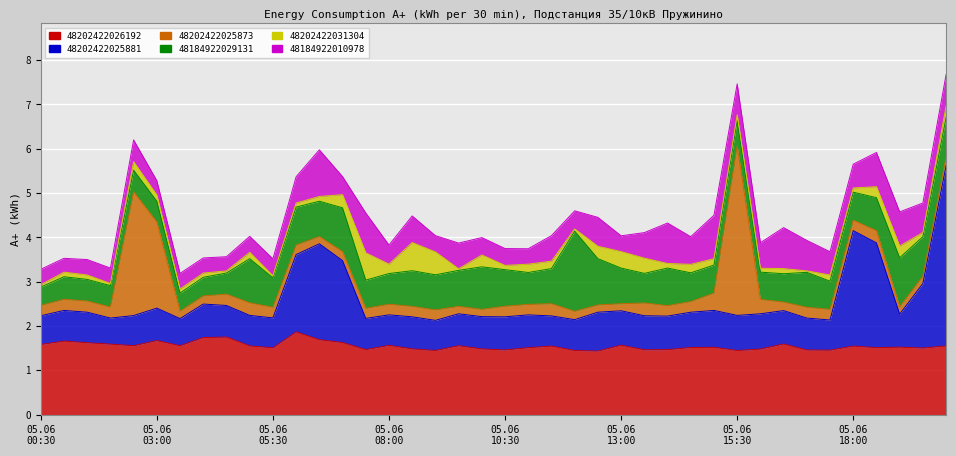

At how many categories does at least one series exceed 1?

40